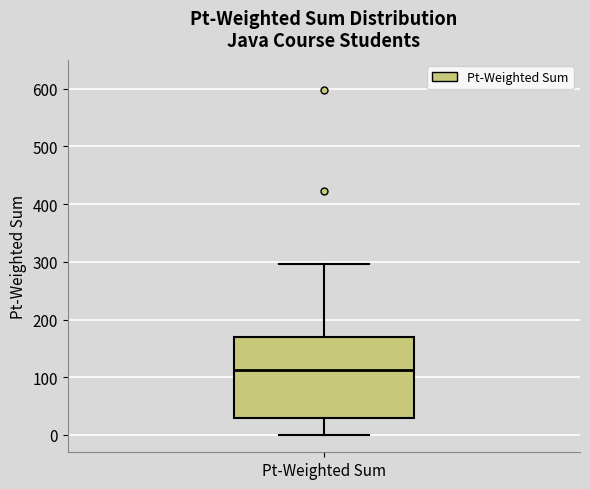

Read this box plot against the y-axis: the position of the median line, the range covered by the box, and the ends of both whiskers. The values are not printed on the chart, so give them approximately, as read against the axis.

median 110, box 30 to 170, whiskers 0 to 300